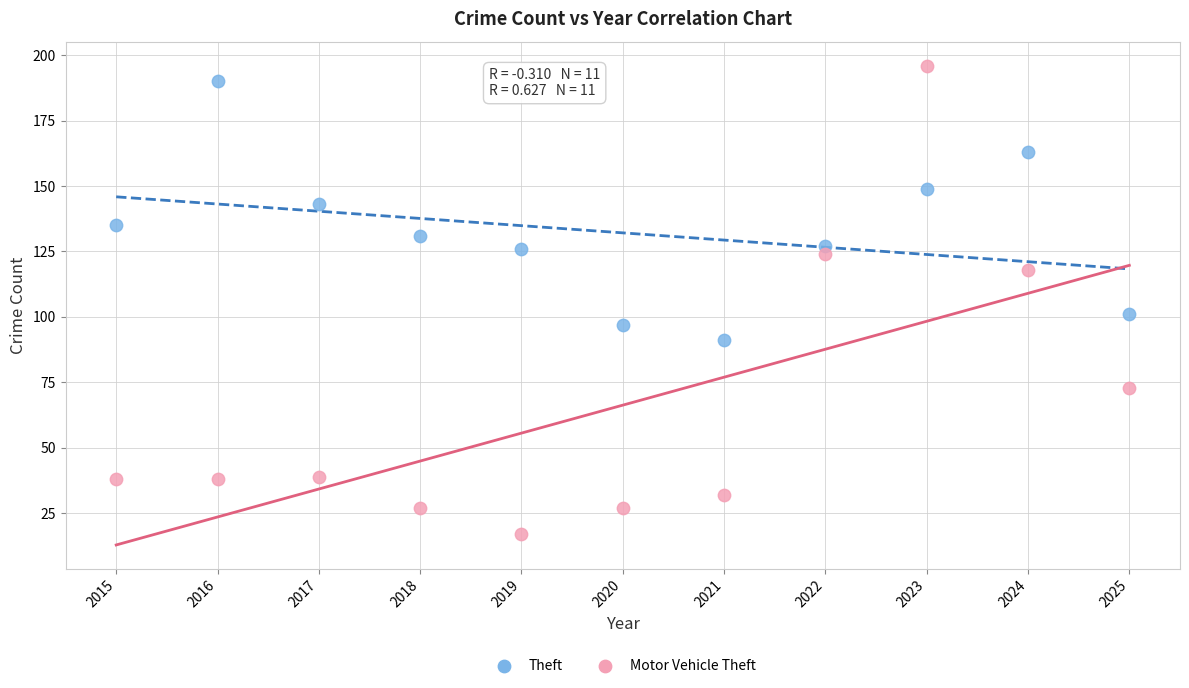

Which series reaches the minimum Y coordinate?

Motor Vehicle Theft